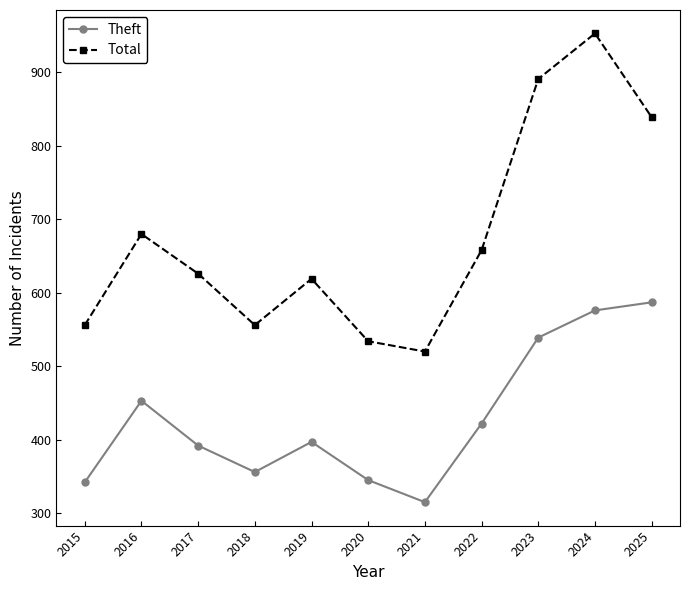

Is the value of Total at 2019 greater than the value of Theft at 2023?

Yes